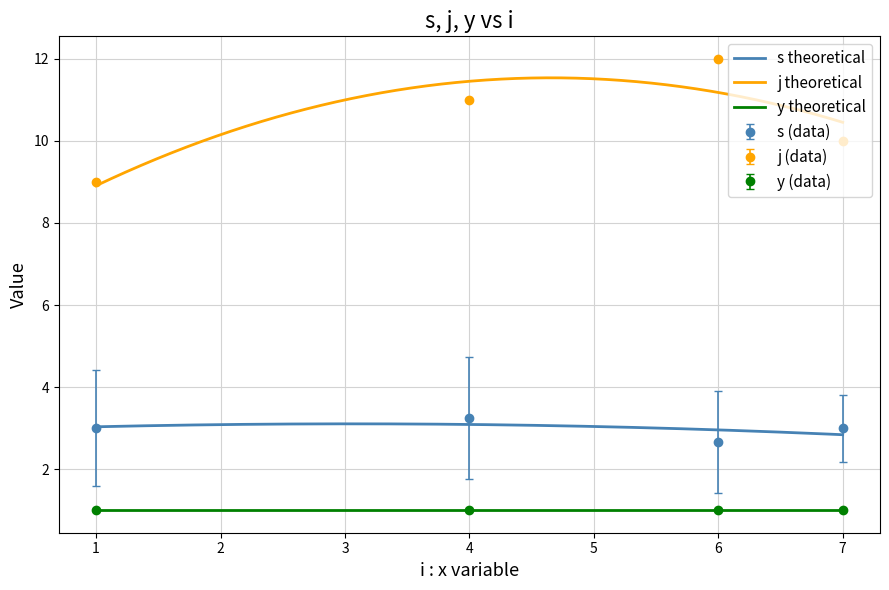

How many lines are shown in the chart?

3